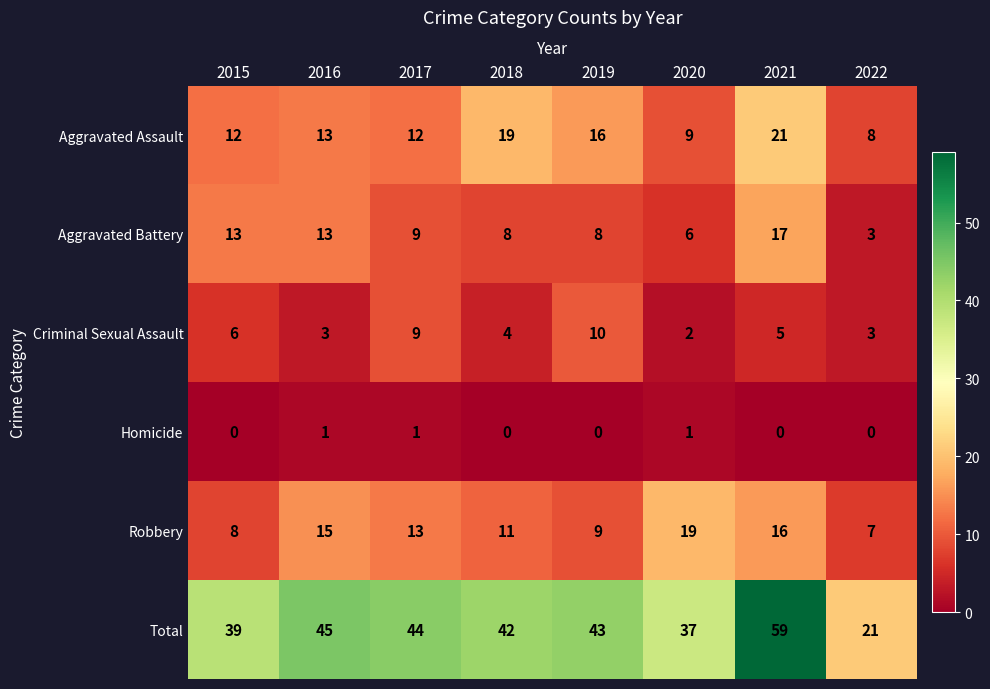

What is the greatest value displayed?

59